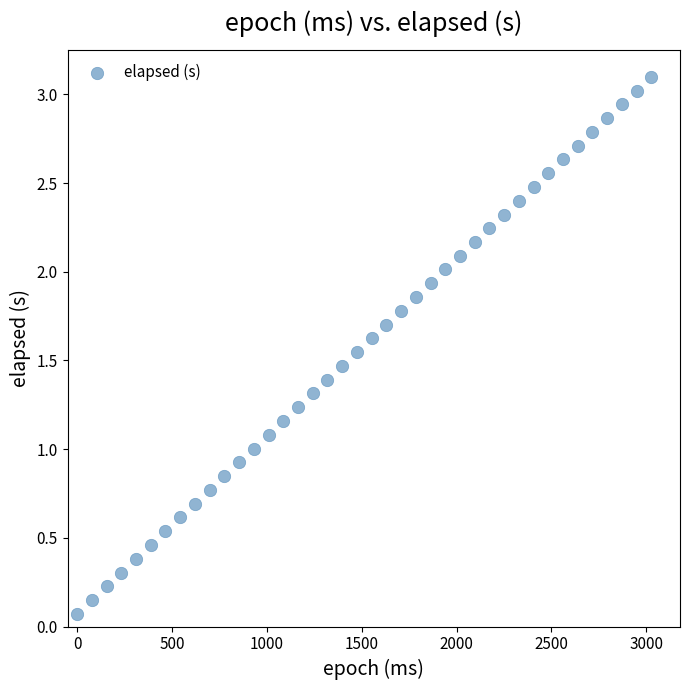

What is the range of X values (max minus min)?

3027.0